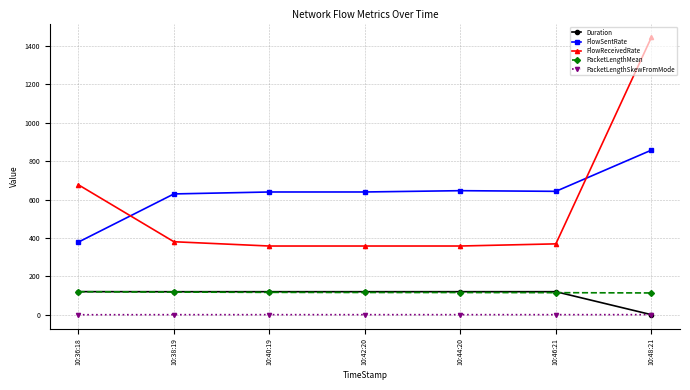

What is the greatest value displayed?

1443.7